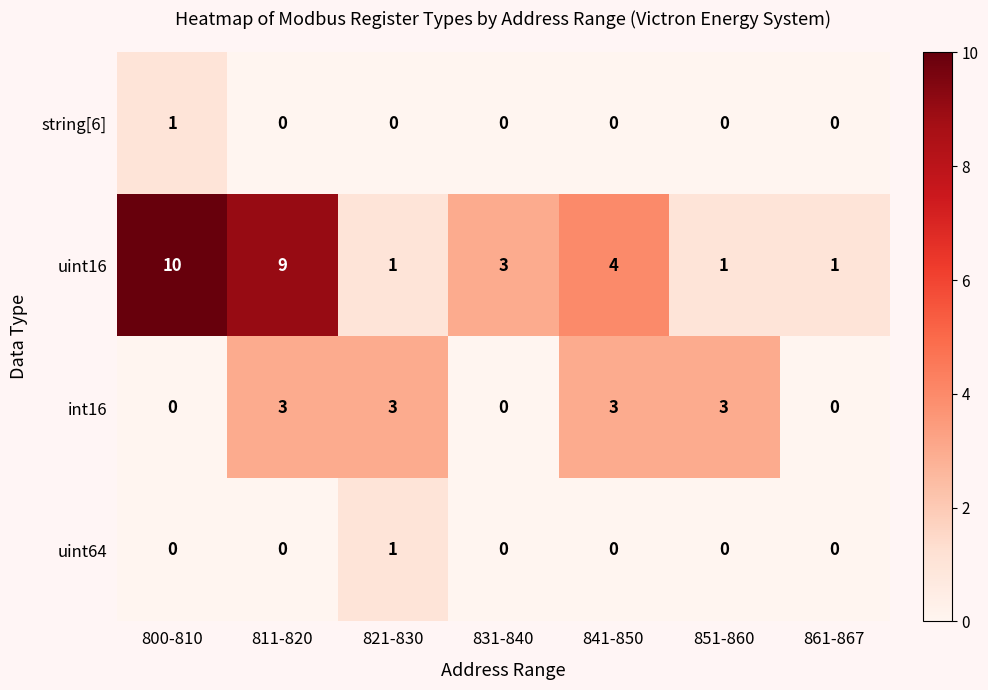

What is the total value across all series at 821-830?

5